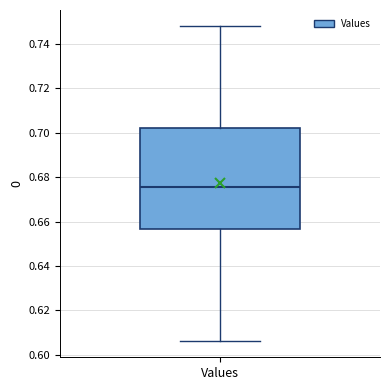

Transcribe this box plot: give where the median line is, the range the box spans, and where the two whiskers end, as read against the y-axis. The values are not printed on the chart, so give them approximately, as read against the axis.

median 0.676, box 0.656 to 0.702, whiskers 0.606 to 0.748